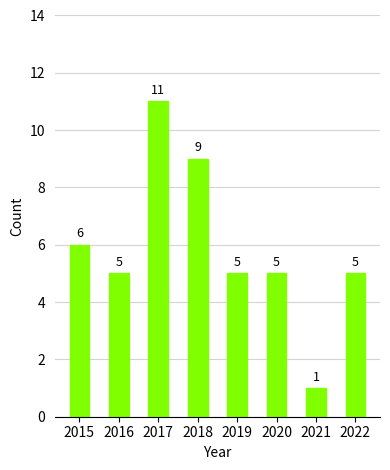

What is the sum of the values at 2021 and 2022?

6